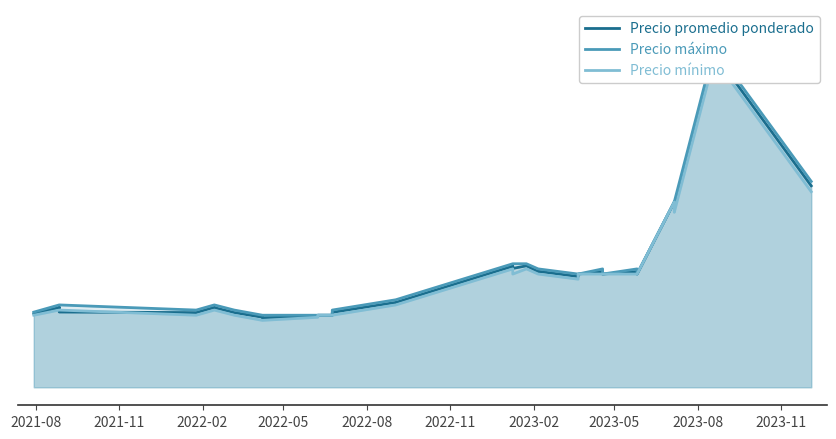

Between which two adjacent categories do Precio mínimo and Precio promedio ponderado first intersect?

2022-05 and 2022-08